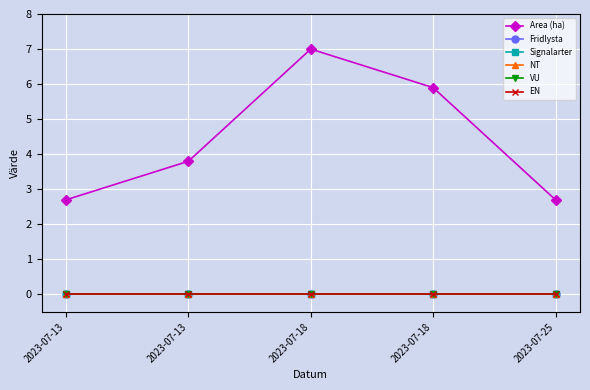

The Fridlysta series shows 0.0 at 2023-07-13. True or false?

True